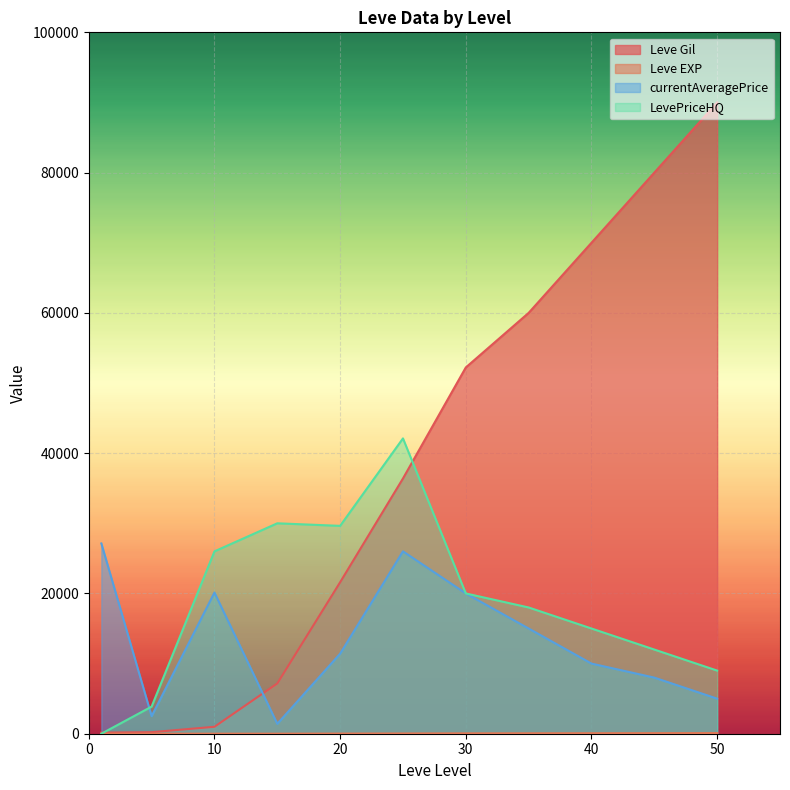

The Leve Gil series shows 70000 at 40. True or false?

True